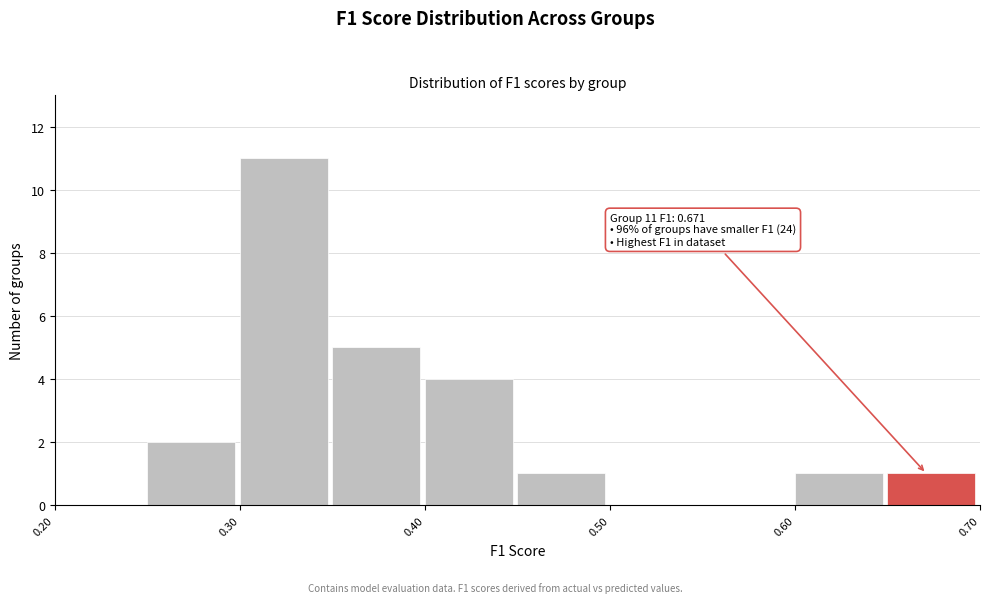

Which range on the x-axis has the tallest bar?

0.30 to 0.35